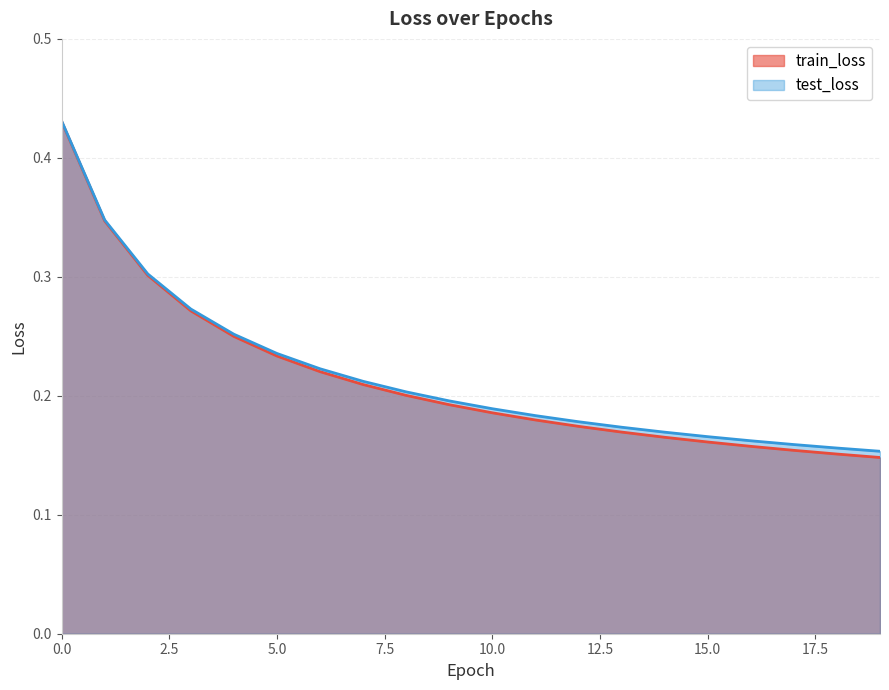

List the series in order of their overall mean, highest first.

test_loss, train_loss